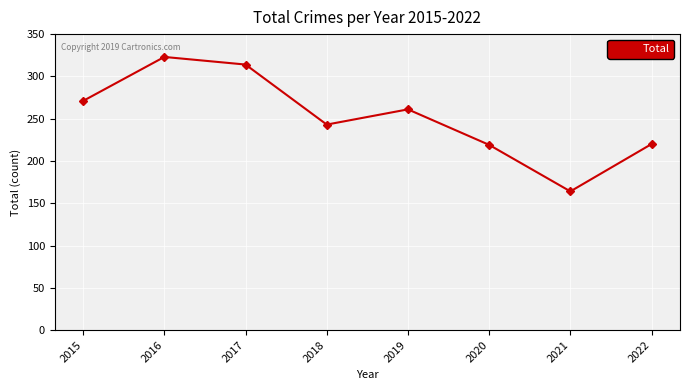

What is the difference between the second highest and second lowest values?

95